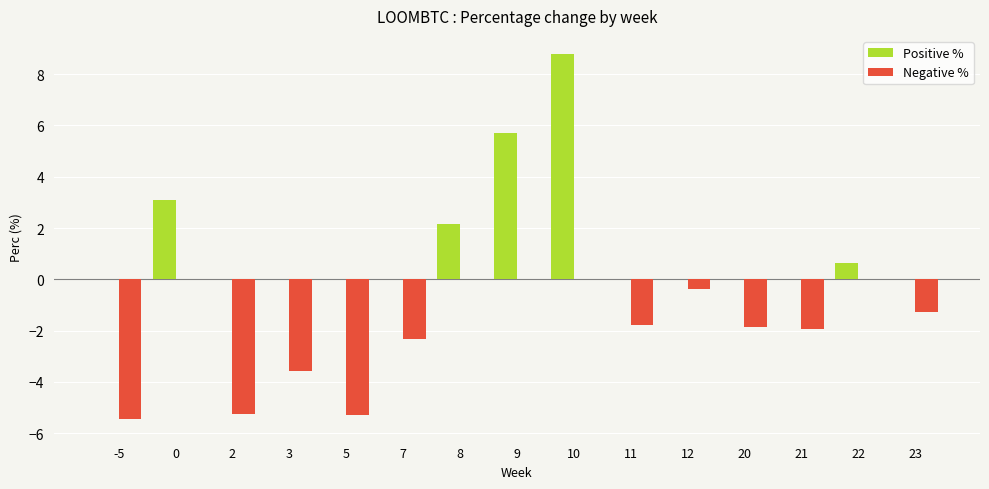

What is the sum of all Positive % values?

20.4